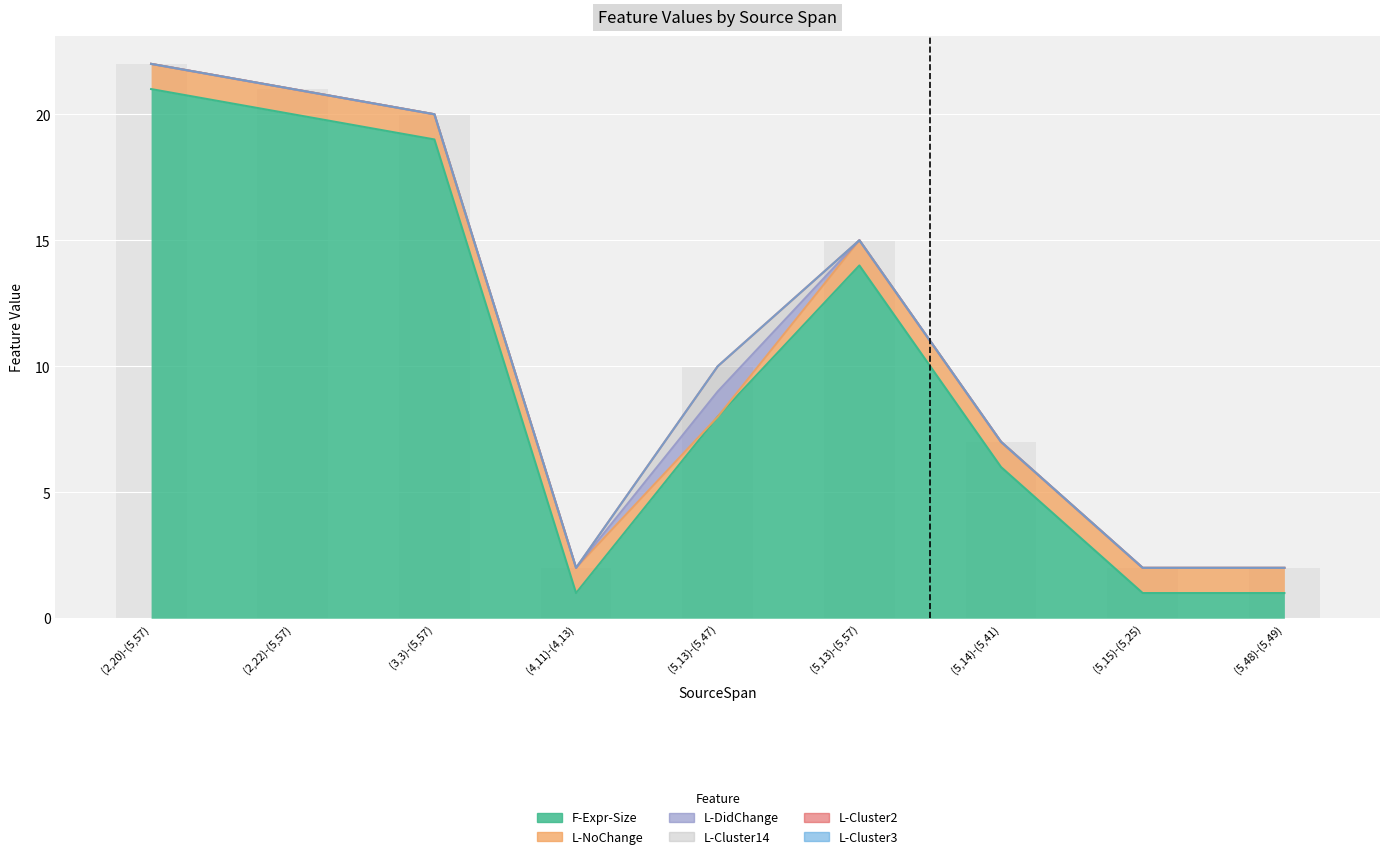

Between (3,3)-(5,57) and (5,14)-(5,41), which series saw the biggest shift?

F-Expr-Size